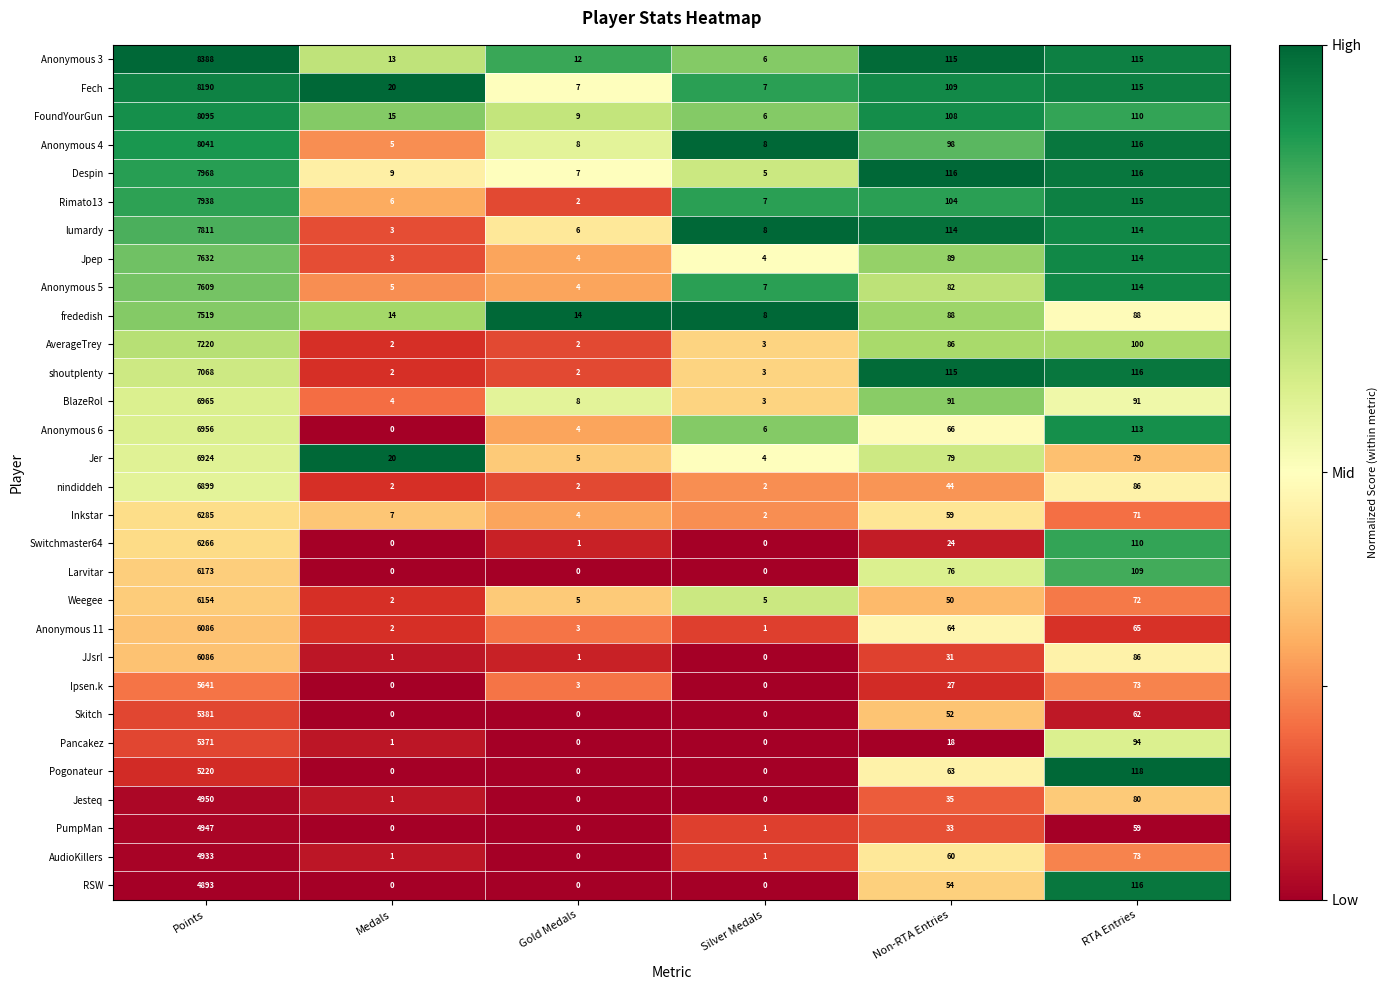

The value of AudioKillers at RTA Entries is 107. True or false?

False